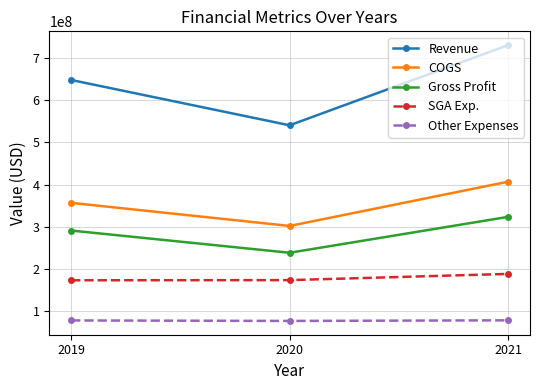

Rank the series by their maximum value, from highest to lowest.

Revenue, COGS, Gross Profit, SGA Exp., Other Expenses